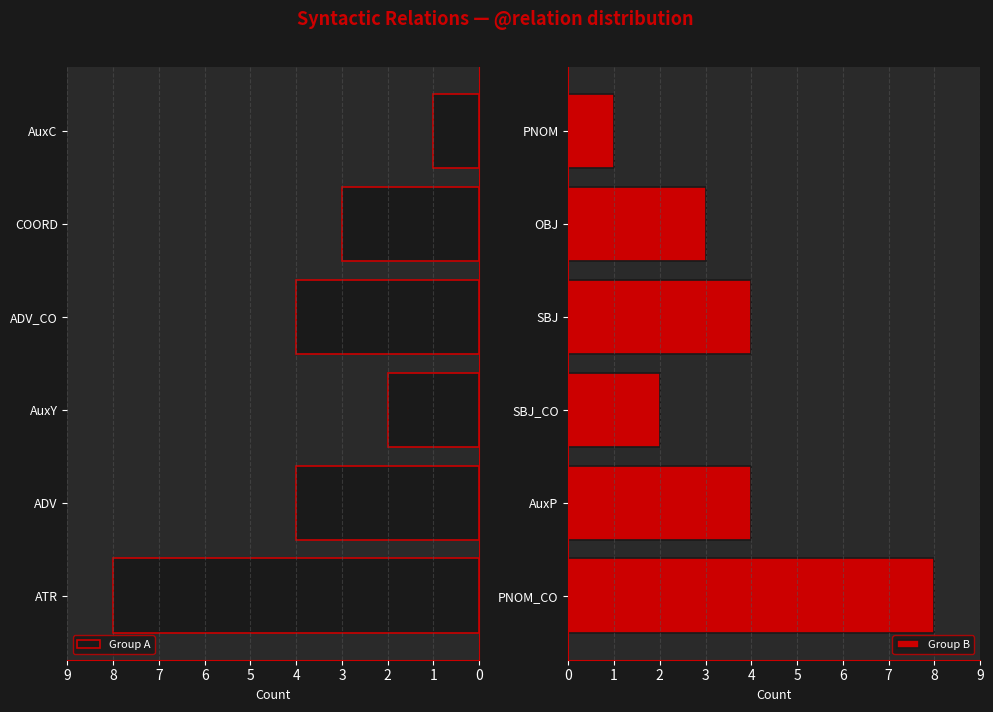

How many values in the Group A series are below 4?

3